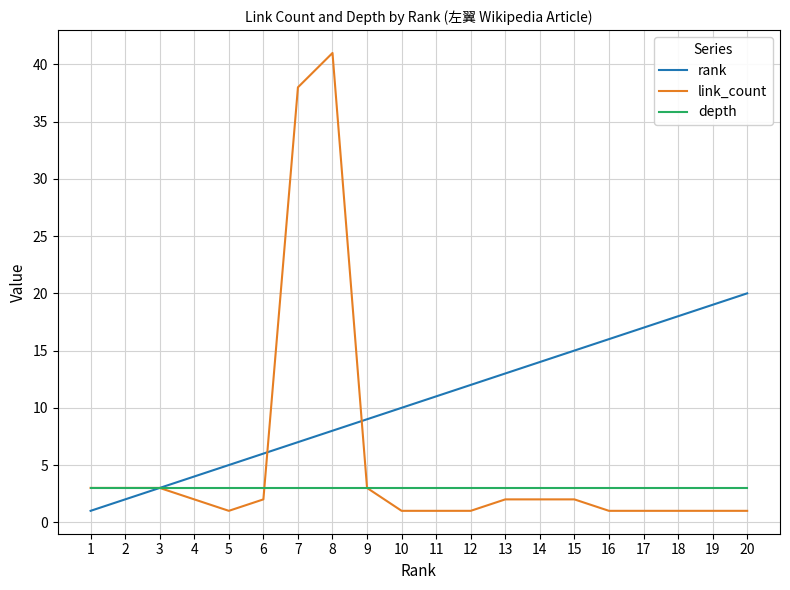

Rank the series by their average value, from highest to lowest.

rank, link_count, depth